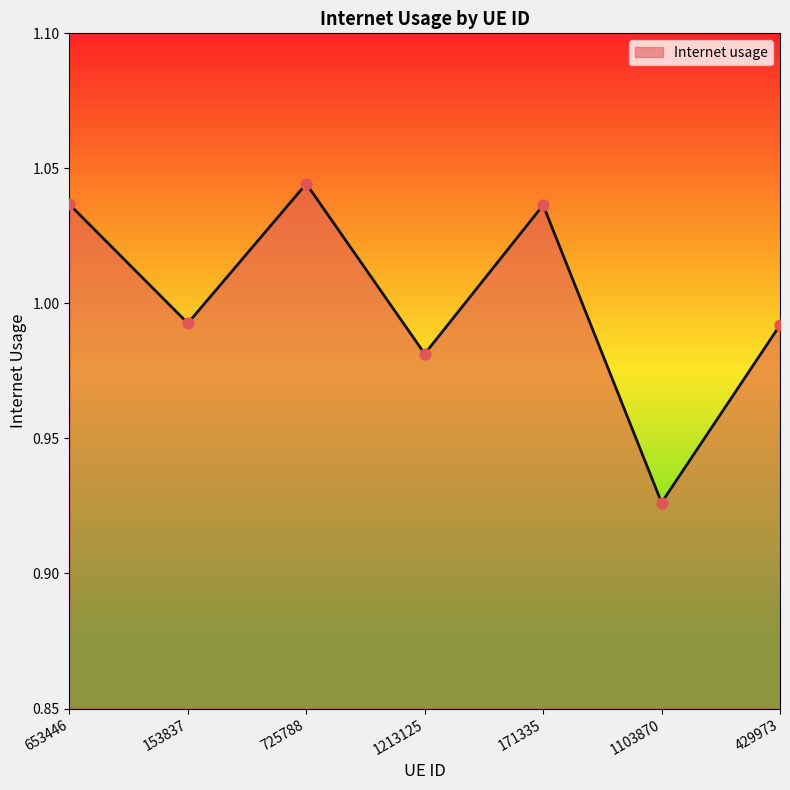

Between 153837 and 171335, which is larger?

171335